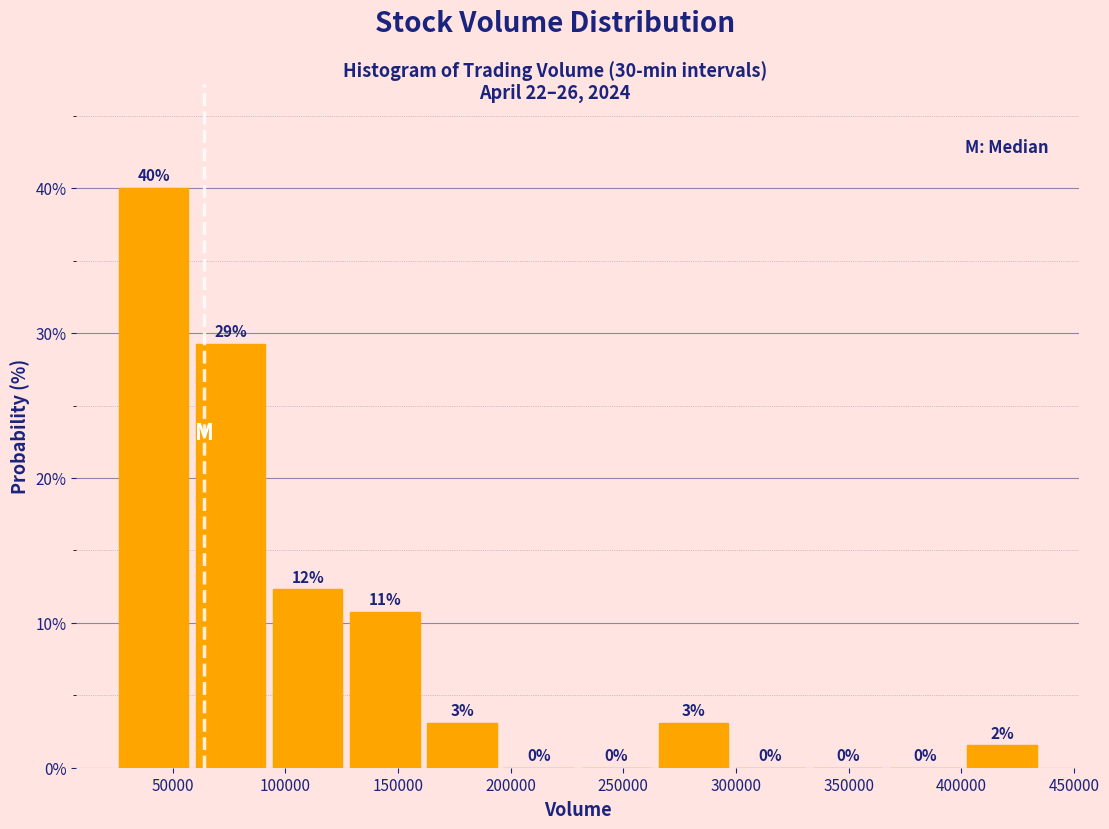

Over which range of the x-axis is the bar tallest?

25000 to 60000